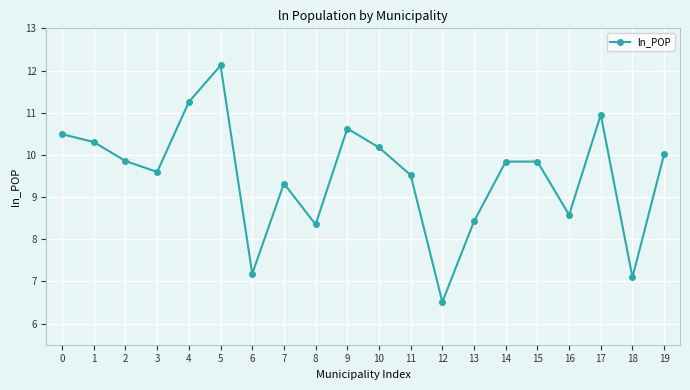

What is the sum of all values?

190.1